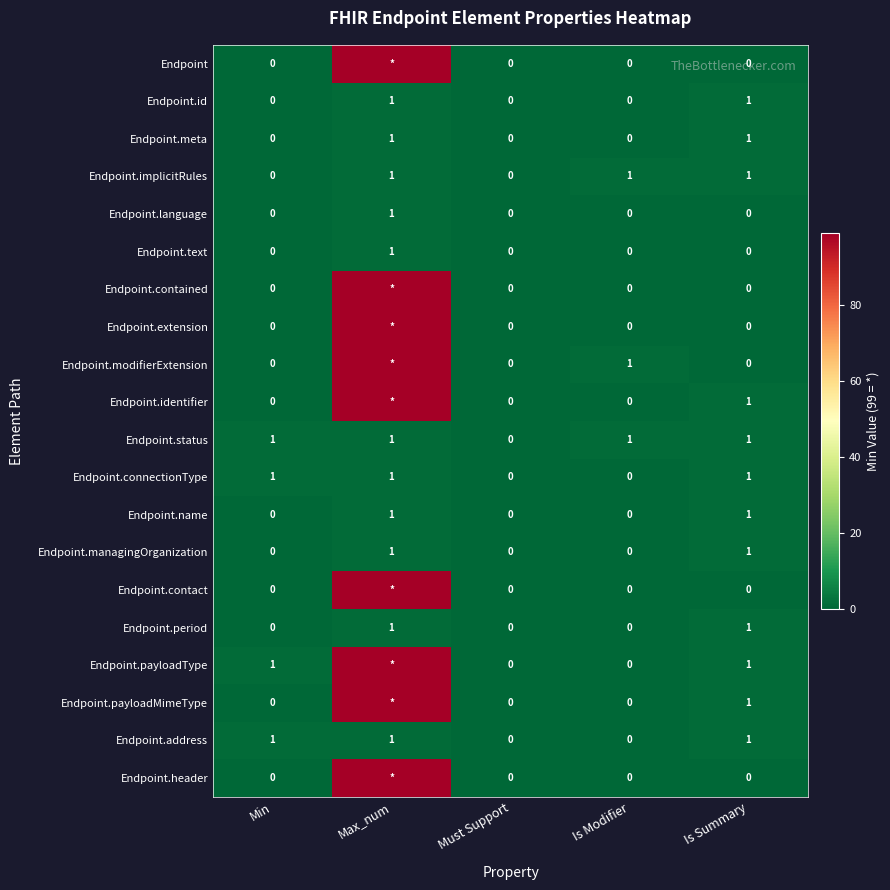

Is the value of Endpoint.connectionType at Min greater than the value of Endpoint.payloadMimeType at Is Modifier?

Yes